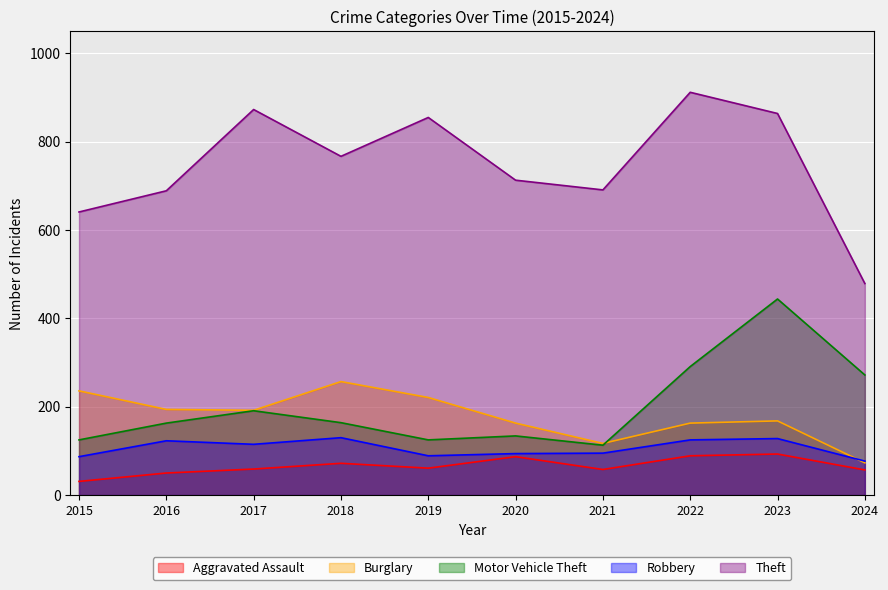

Is the value of Burglary at 2020 greater than the value of Robbery at 2021?

Yes